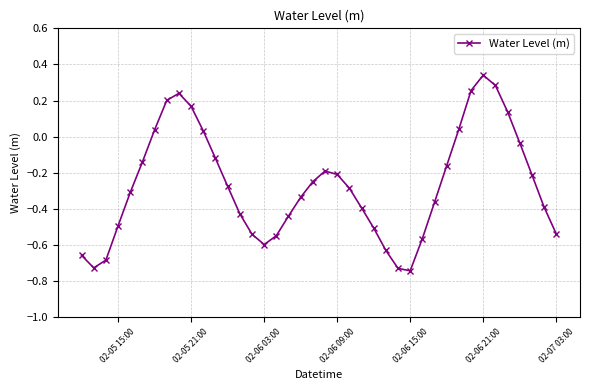

How many points are lower than both their immediate neighbors (excluding endpoints)?

3